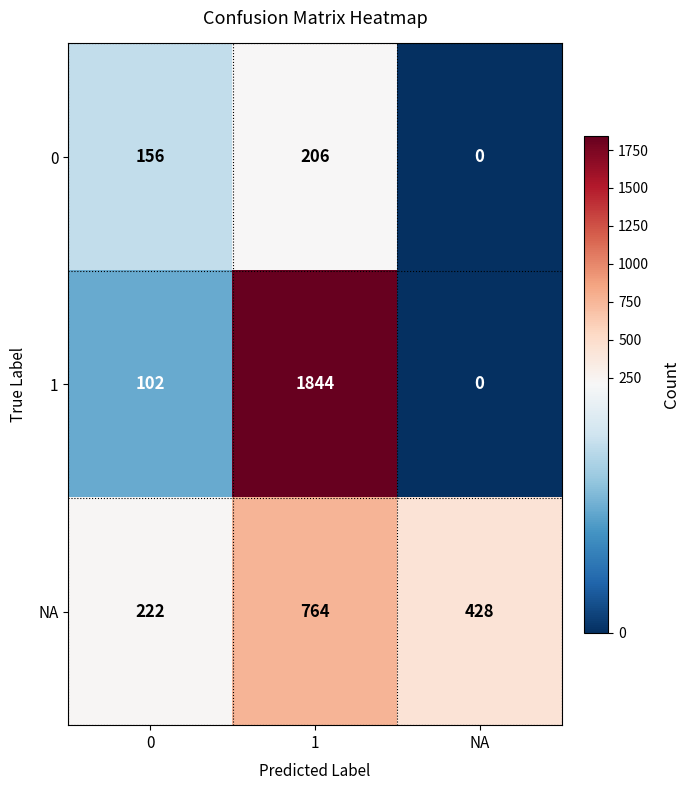

Rank the series by their maximum value, from lowest to highest.

0, NA, 1